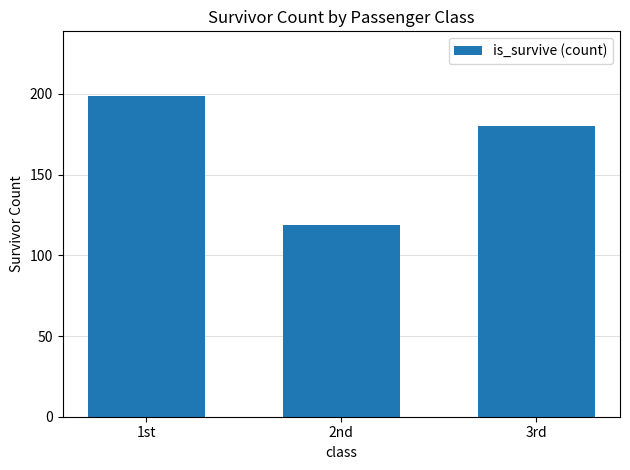

Rank the categories by value from highest to lowest.

1st, 3rd, 2nd